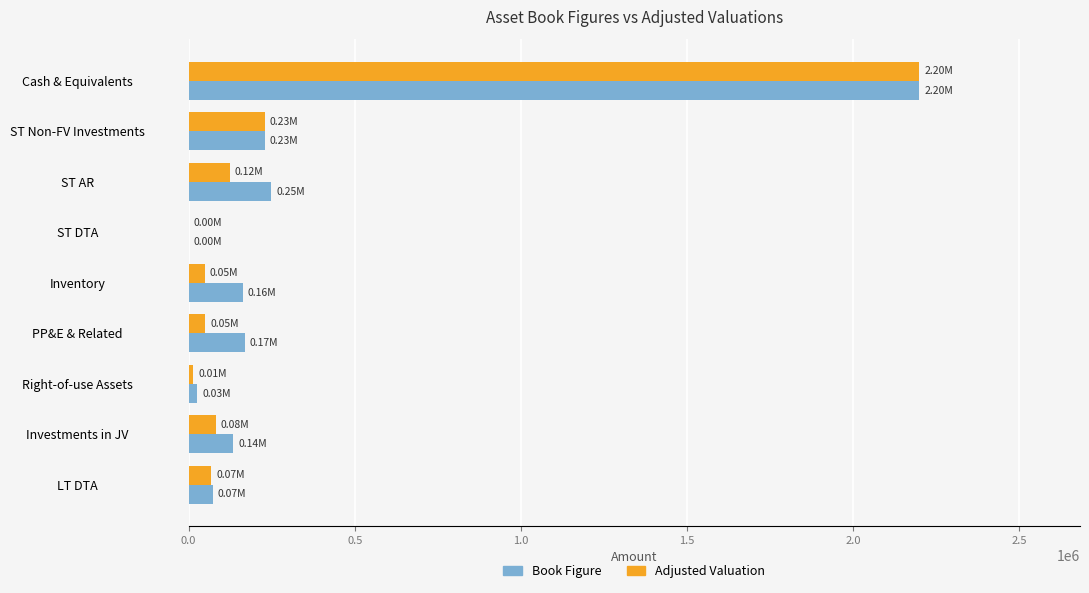

Which category has the highest value in the Book Figure series?

Cash & Equivalents